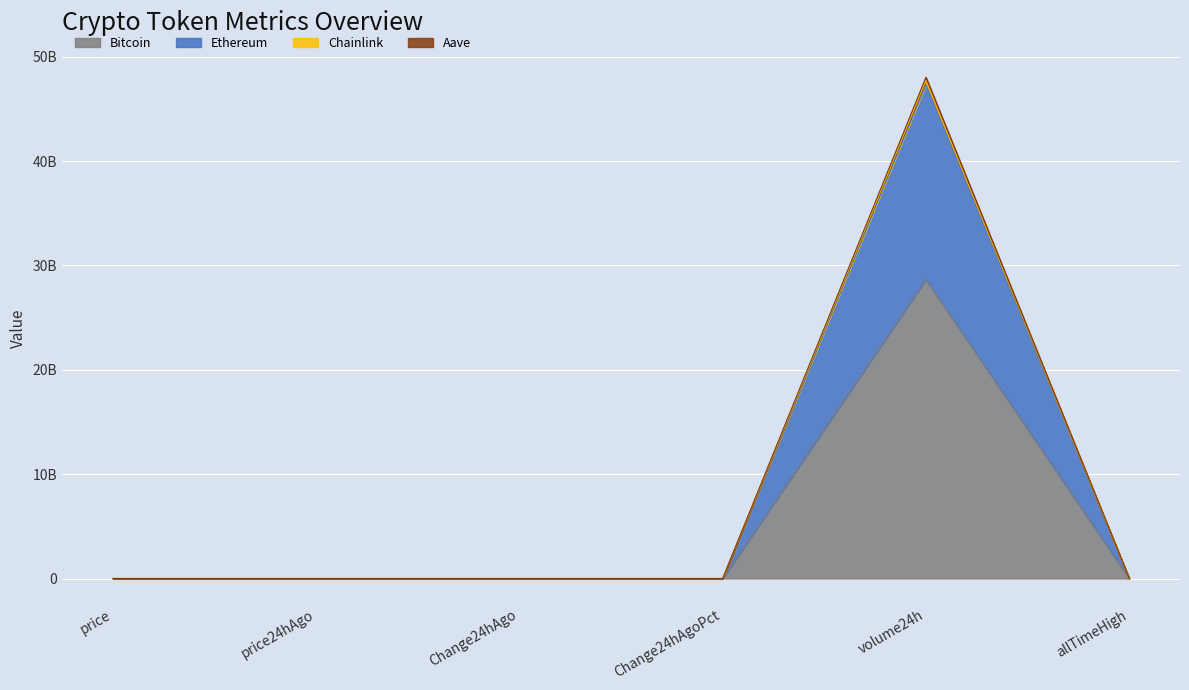

In Aave, how many points are lower than both neighbors (excluding endpoints)?

1